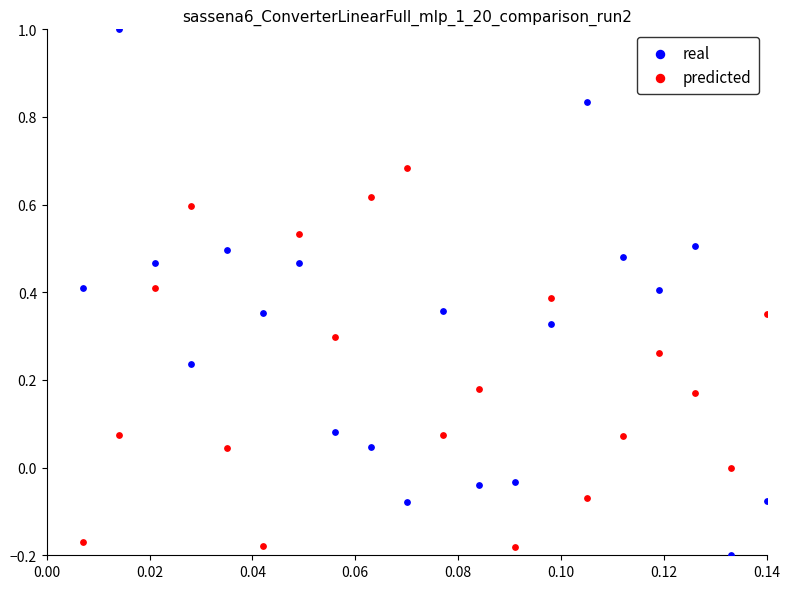

Which series reaches the minimum Y coordinate?

real